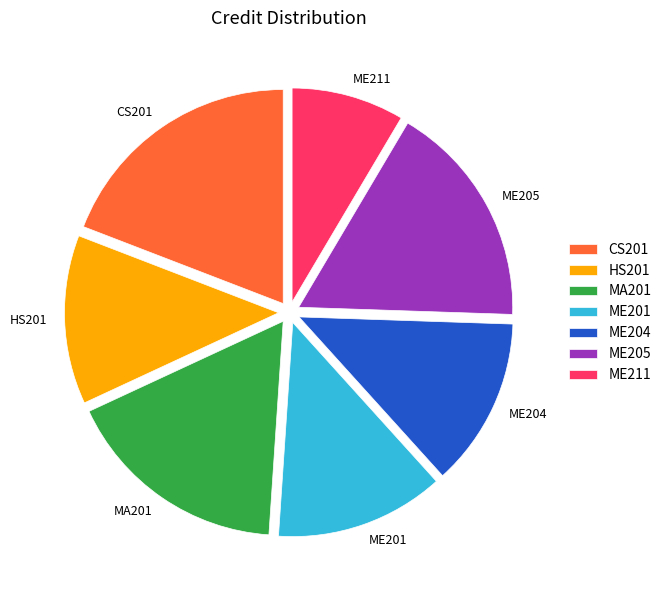

Do ME201 and MA201 together represent more than half of the pie?

No